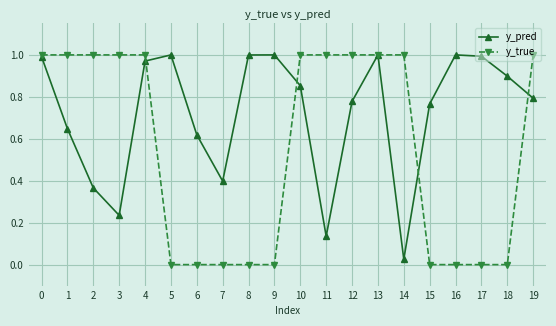

Rank the series by their average value, from highest to lowest.

y_pred, y_true